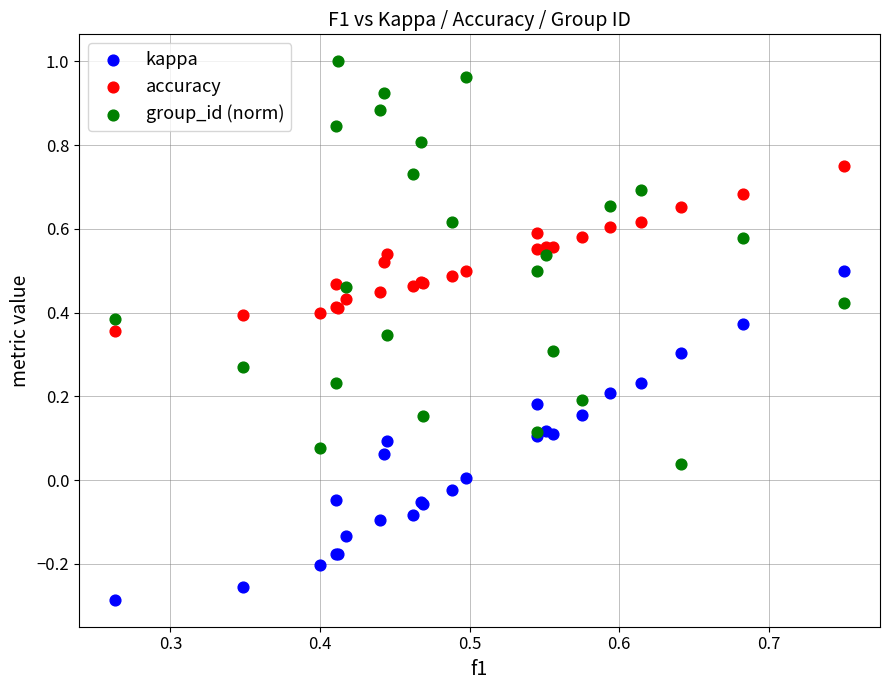

Which series reaches the maximum Y coordinate?

group_id (norm)